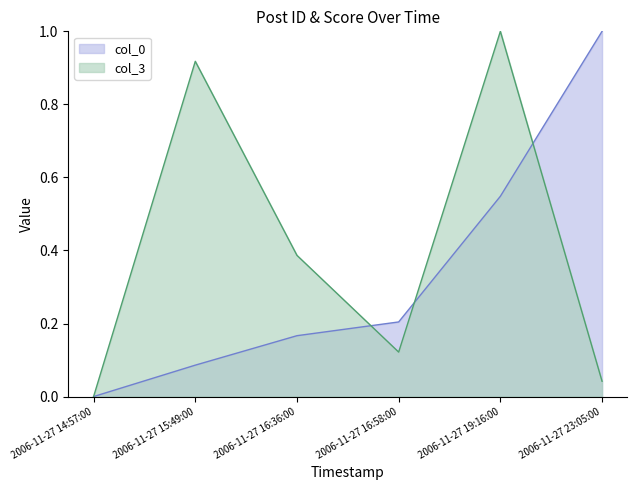

What is the difference between the maximum and minimum values in the col_0 series?

1.0